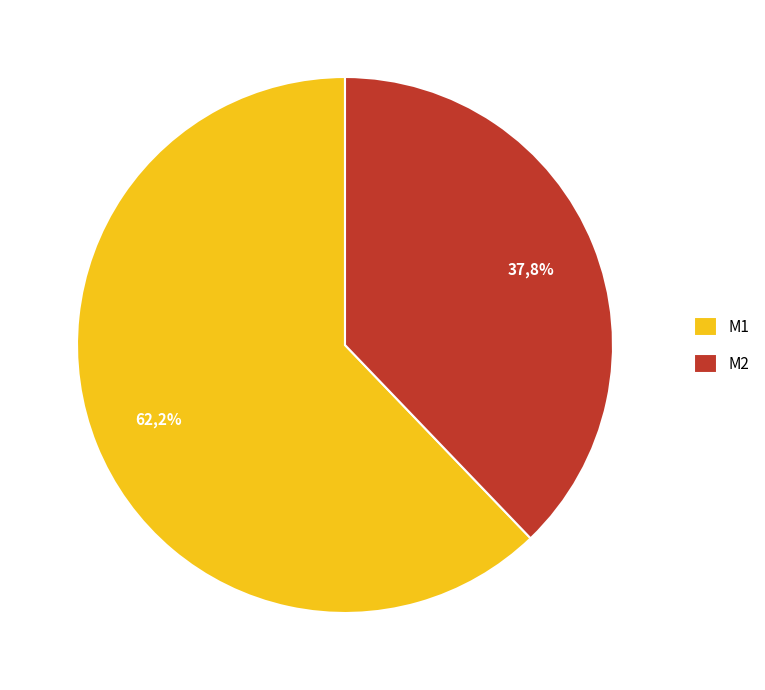

The M1 slice represents 49% of the pie. True or false?

False